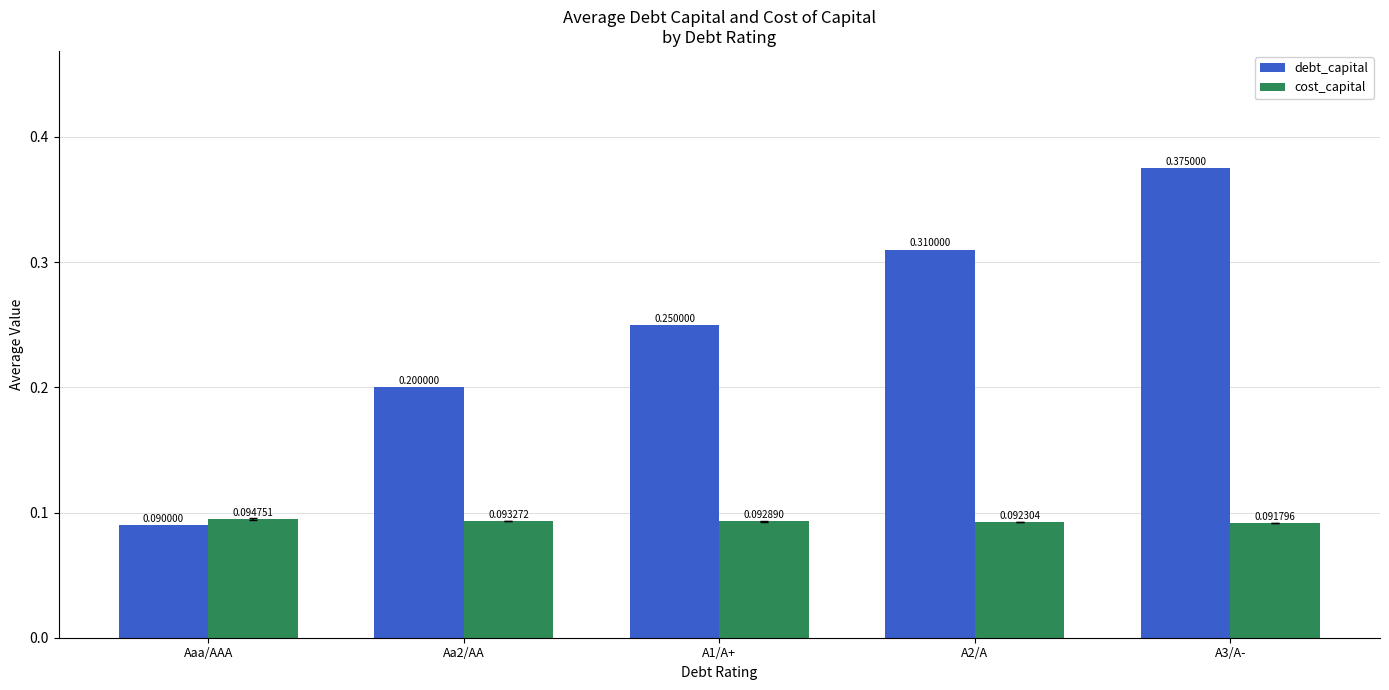

Which label corresponds to the largest value in the chart?

A3/A-